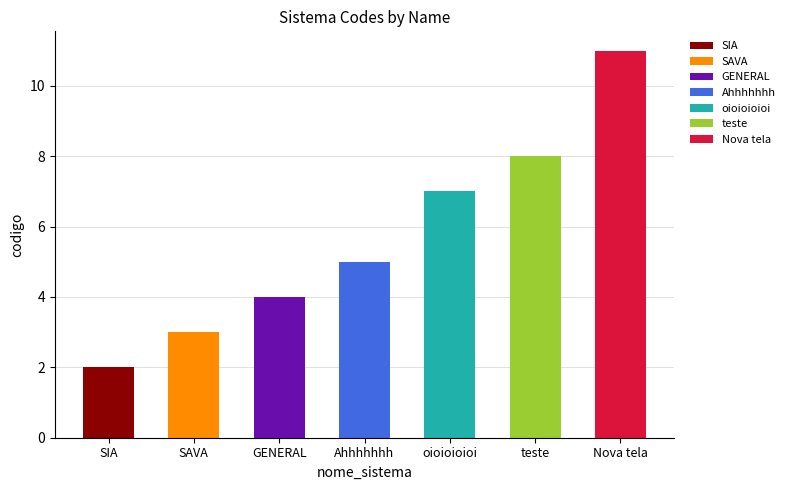

Reading right to left, transcribe all the data shown in this chart.

11	8	7	5	4	3	2